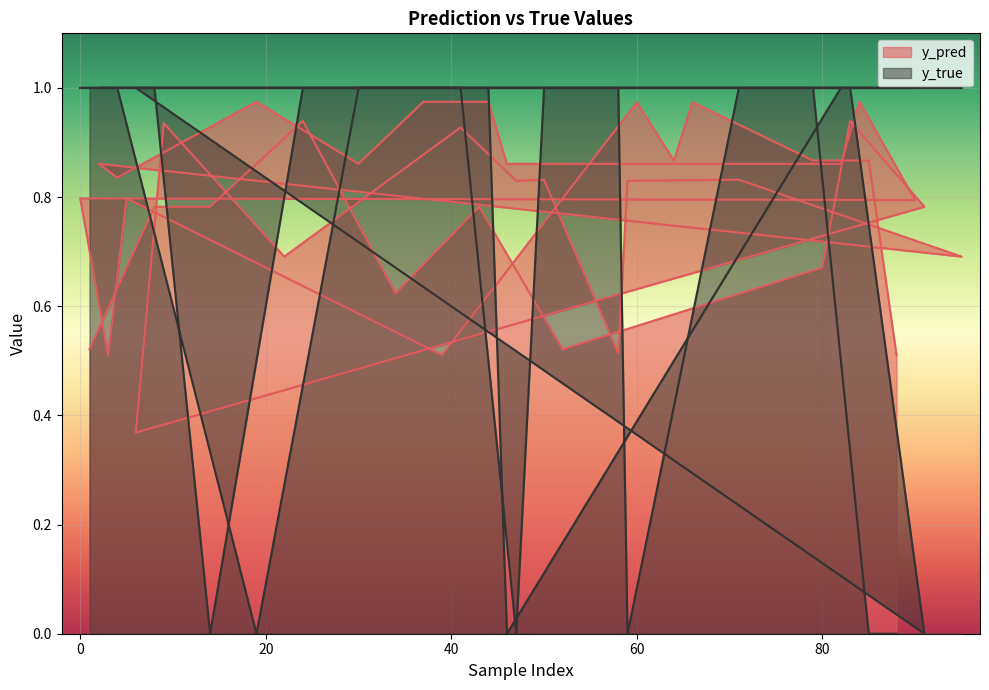

At which label is y_true closest to 0?

14